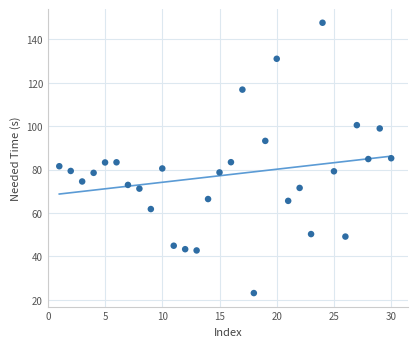

What is the range of Y values (max minus min)?

124.6